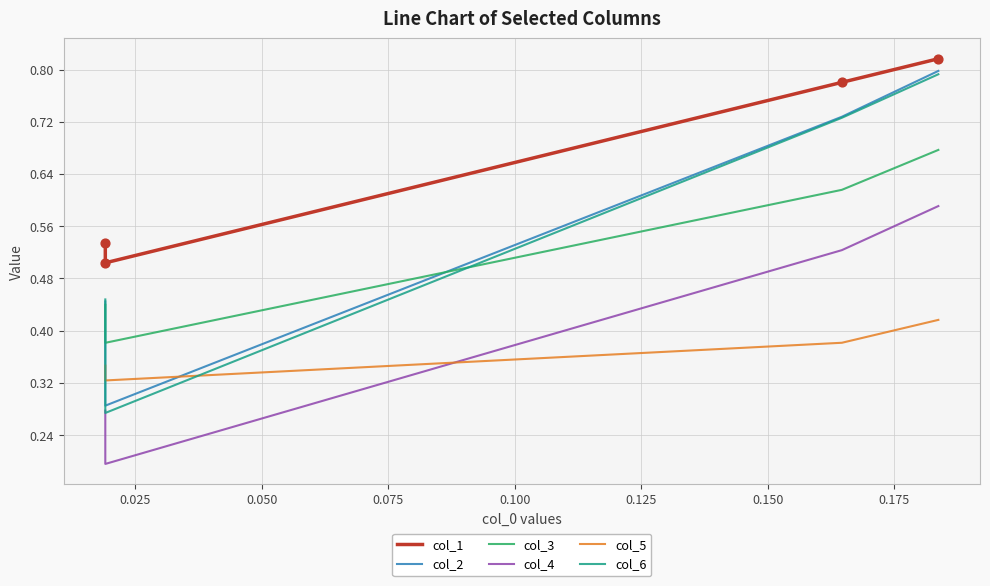

Which series contains the highest Y value?

col_1